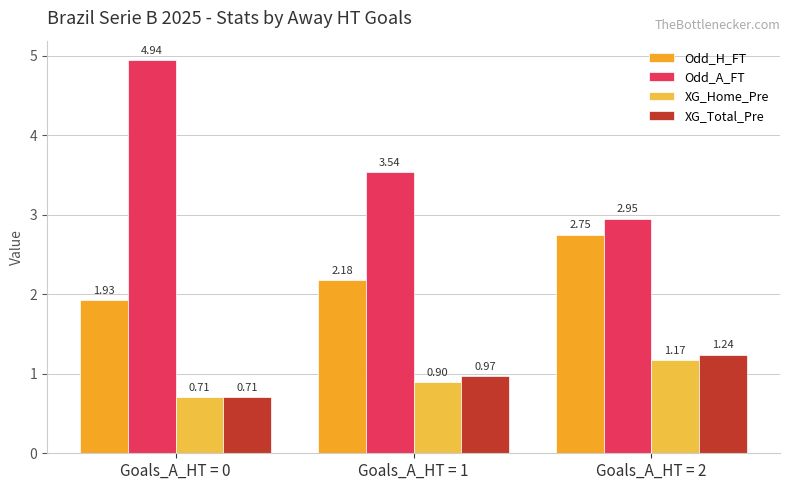

Between Goals_A_HT = 0 and Goals_A_HT = 1, which series saw the biggest shift?

Odd_A_FT